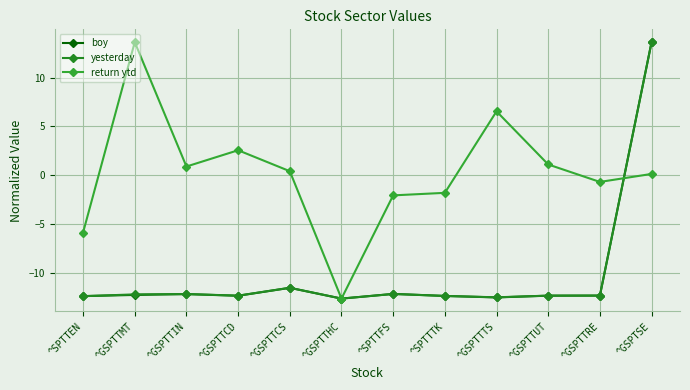

How many values in the yesterday series are below -12?

10